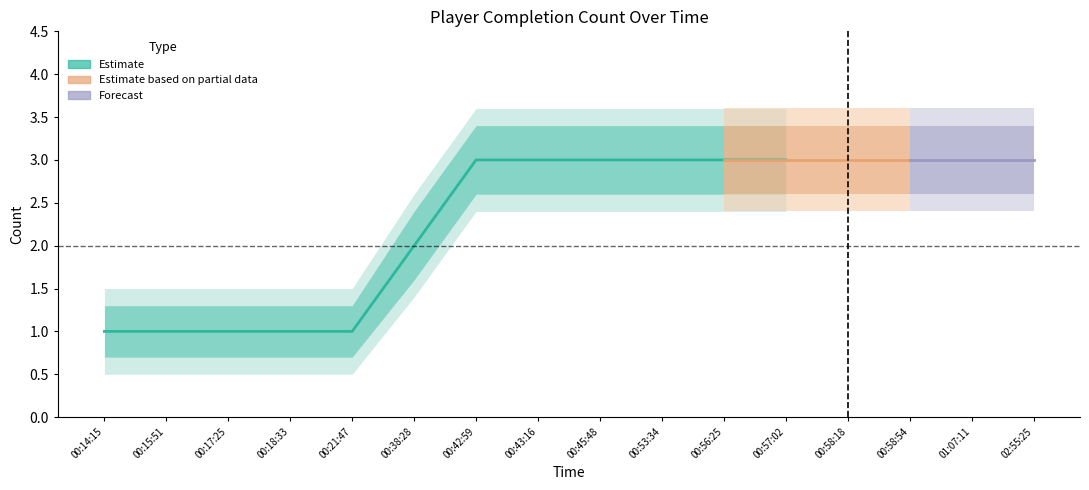

Is this an area chart (filled region under the line)?

No